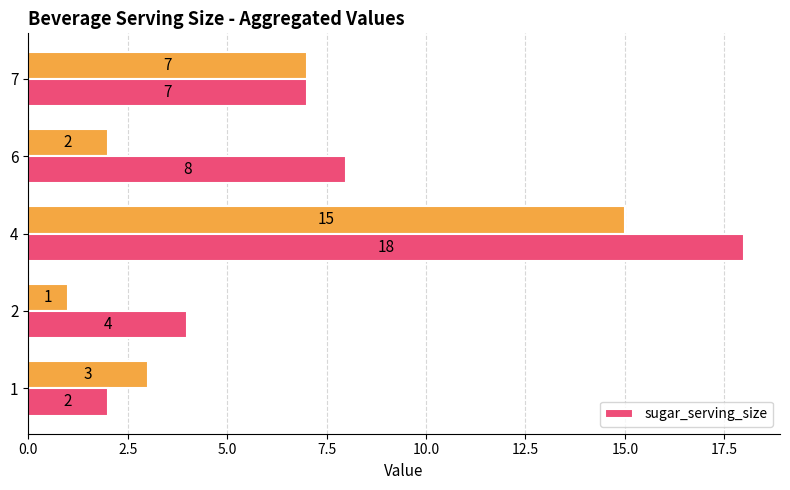

Reading left to right, list all the values displayed in this chart.

2	4	18	8	7